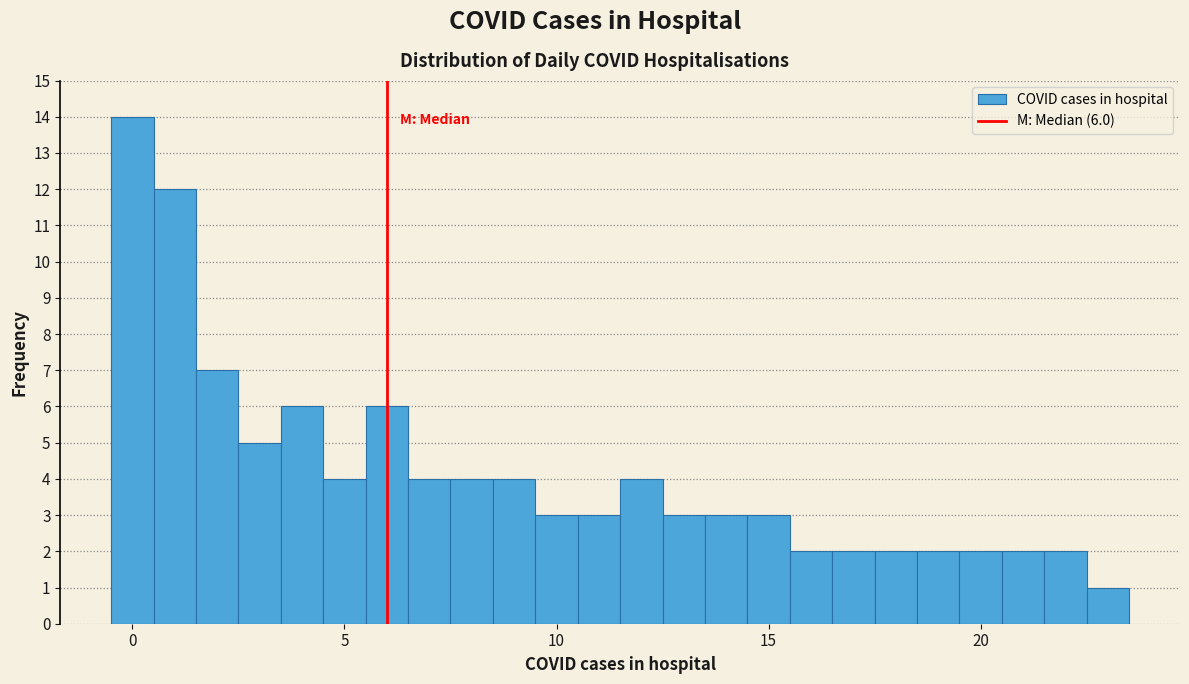

Read against the x-axis, roughly where is the centre of the tallest bar?

0.0